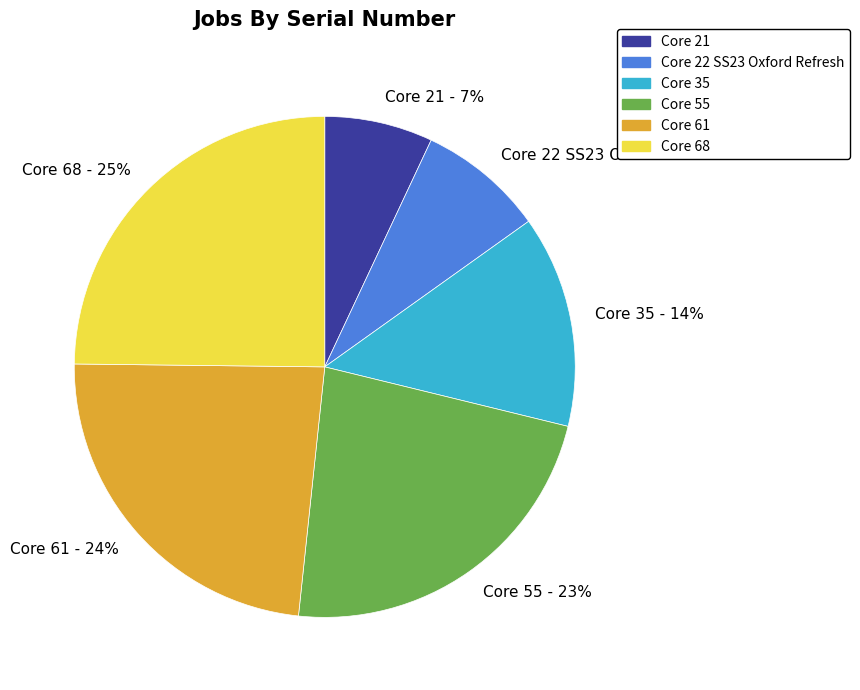

Is there any slice that represents more than half of the pie?

No